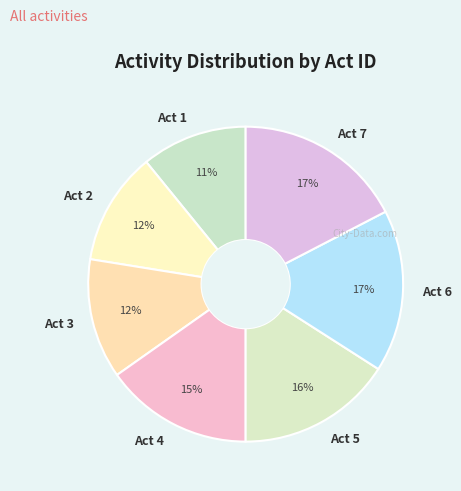

True or false: Act 2 accounts for 12% of the total.

True